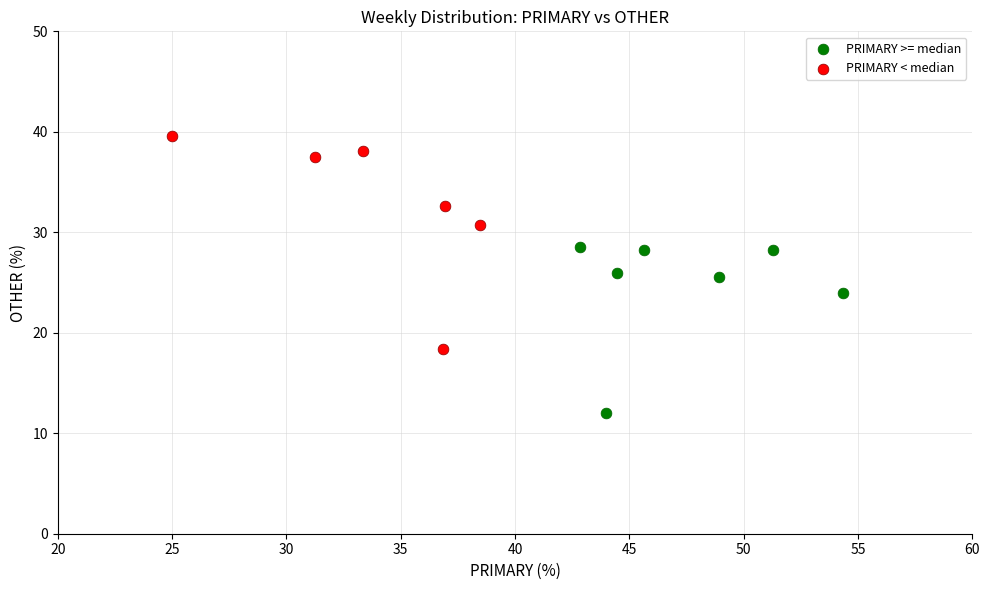

Which series contains the highest Y value?

PRIMARY < median